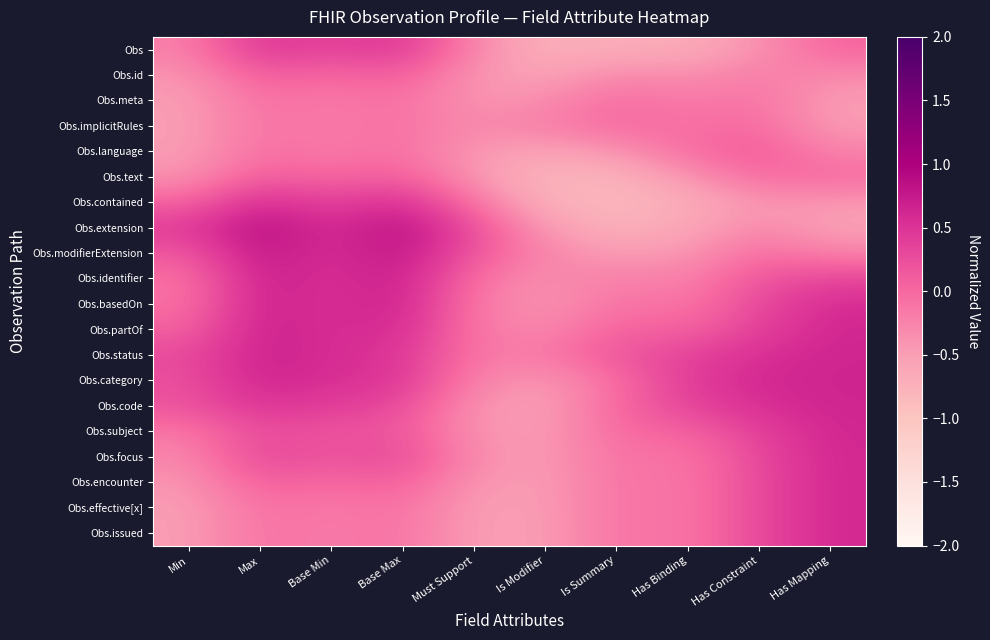

Between Base Min and Has Constraint, which series saw the biggest shift?

Obs.extension